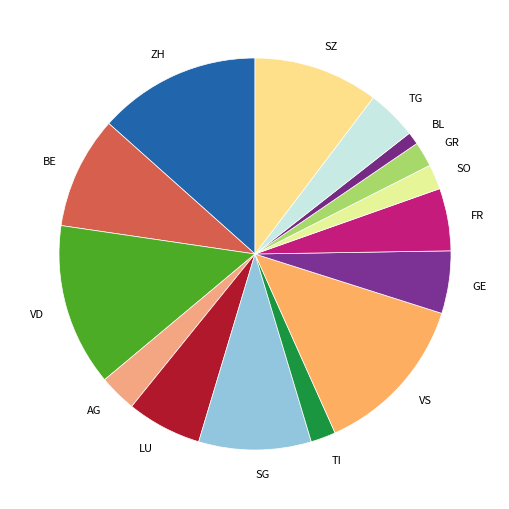

Is the sum of BL and AG greater than half?

No